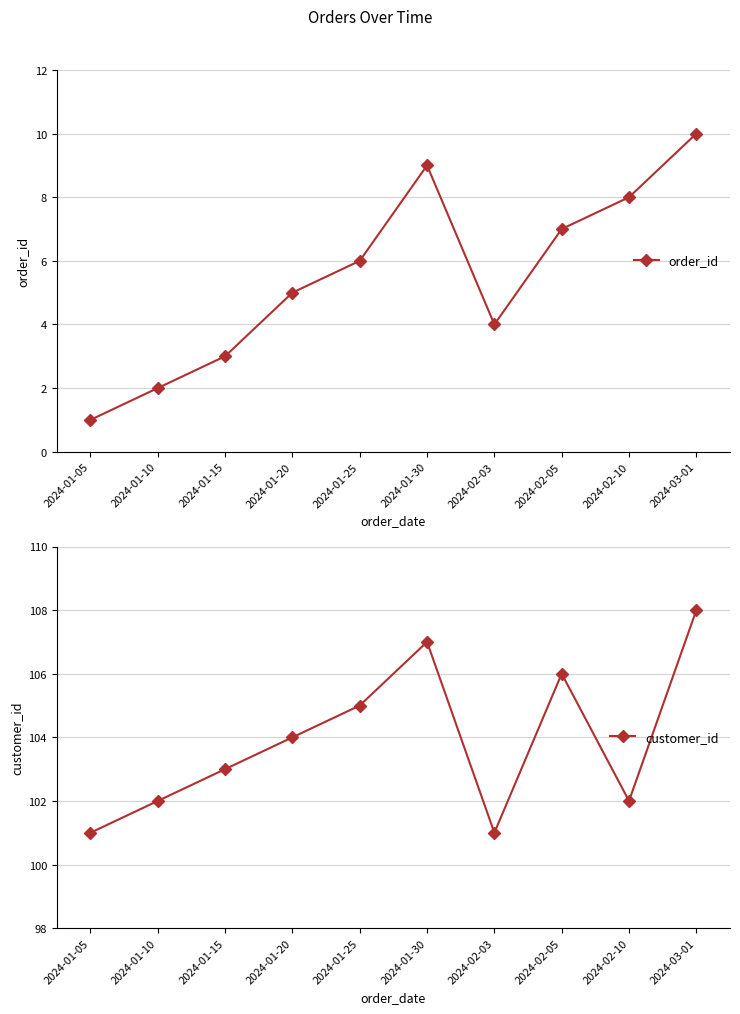

What is the difference between the customer_id values at 2024-02-05 and 2024-01-10?

4